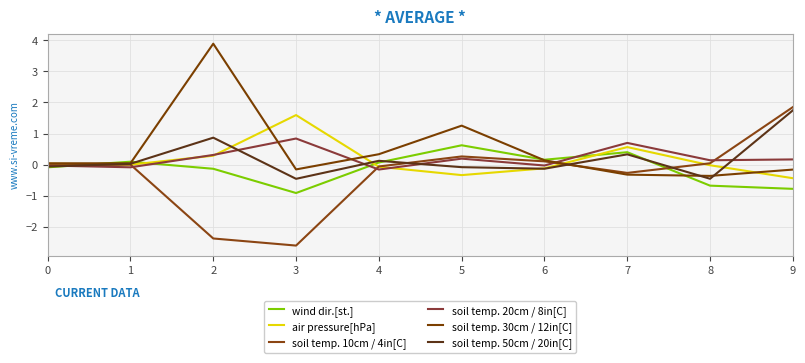

At how many categories does at least one series exceed 0?

10